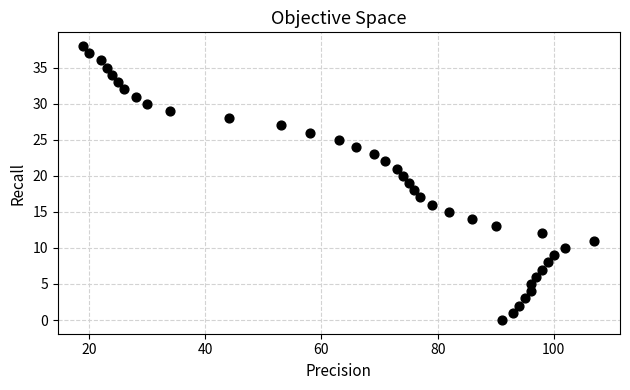

What is the range of X values (max minus min)?

88